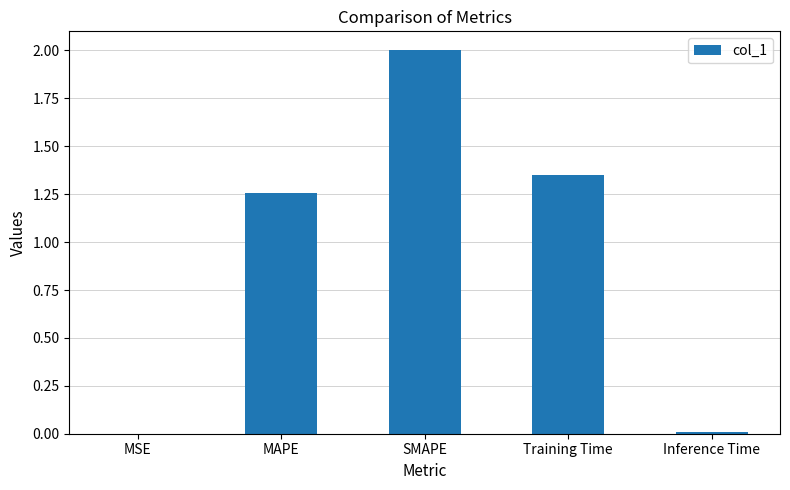

How many series are shown in this chart?

1